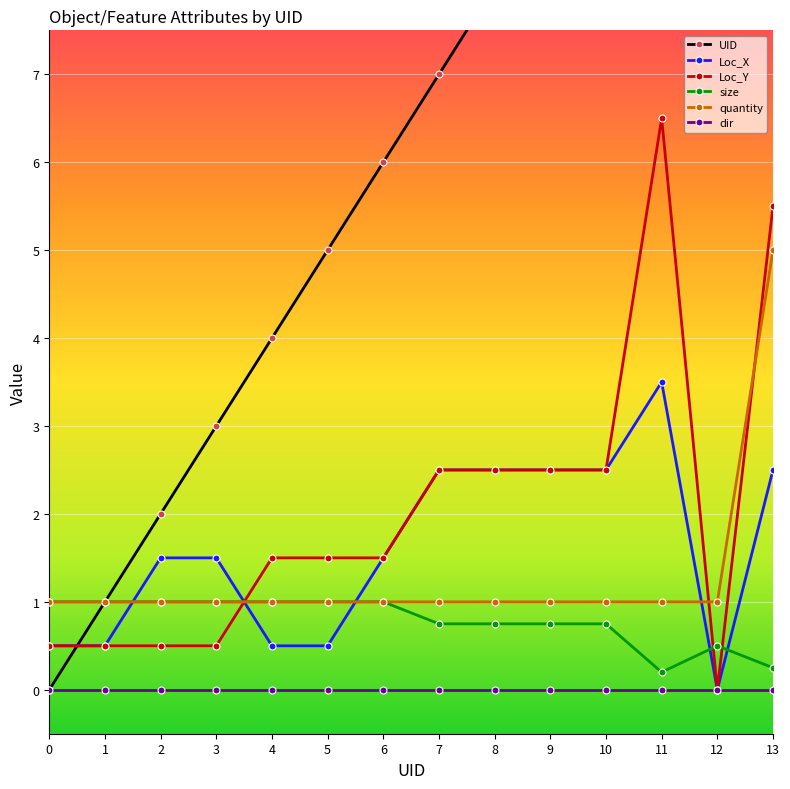

How many values in the UID series are below 7?

7